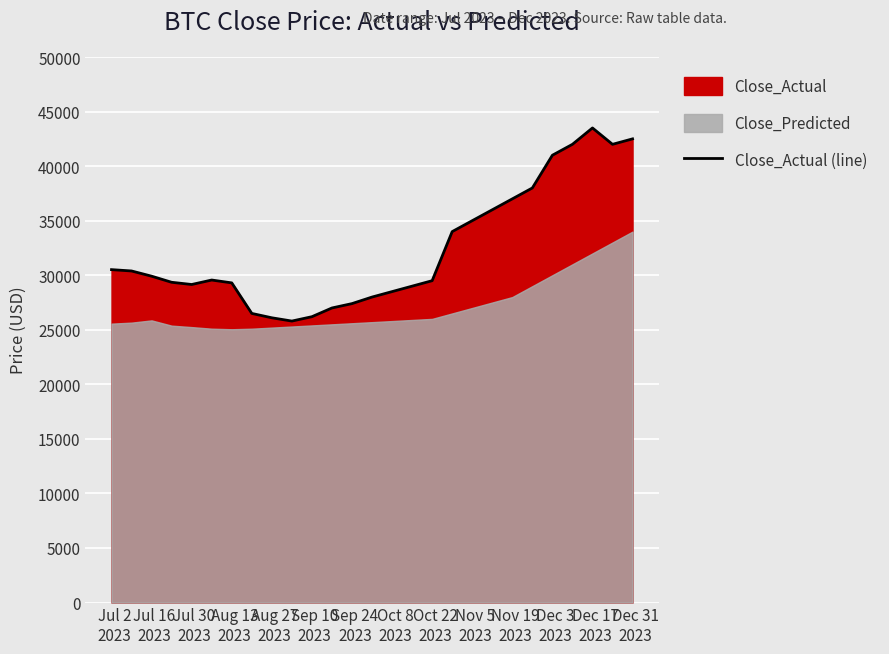

What is the lowest value of the Close_Actual (line) series?

25800.0